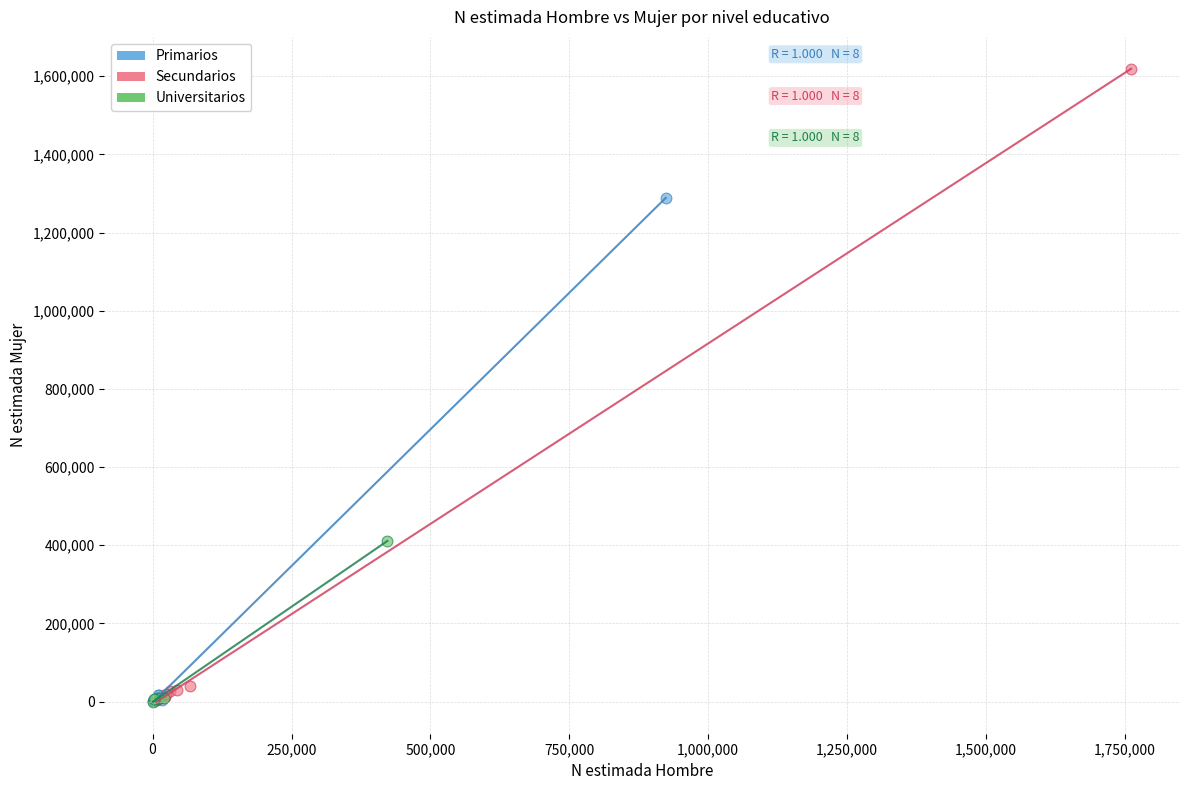

Which series contains the highest Y value?

Secundarios